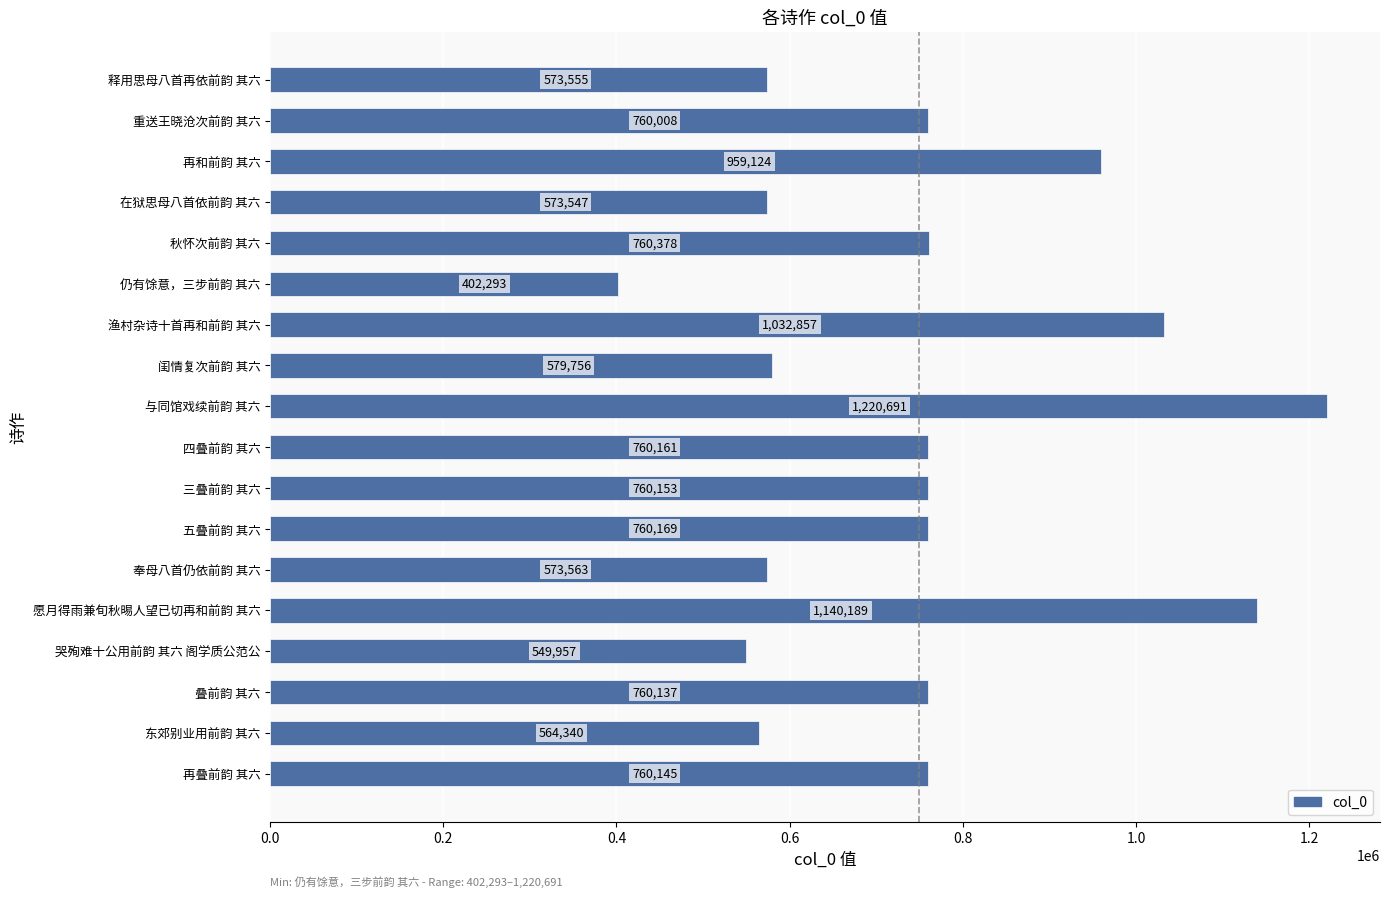

How many values are below 760145?

9